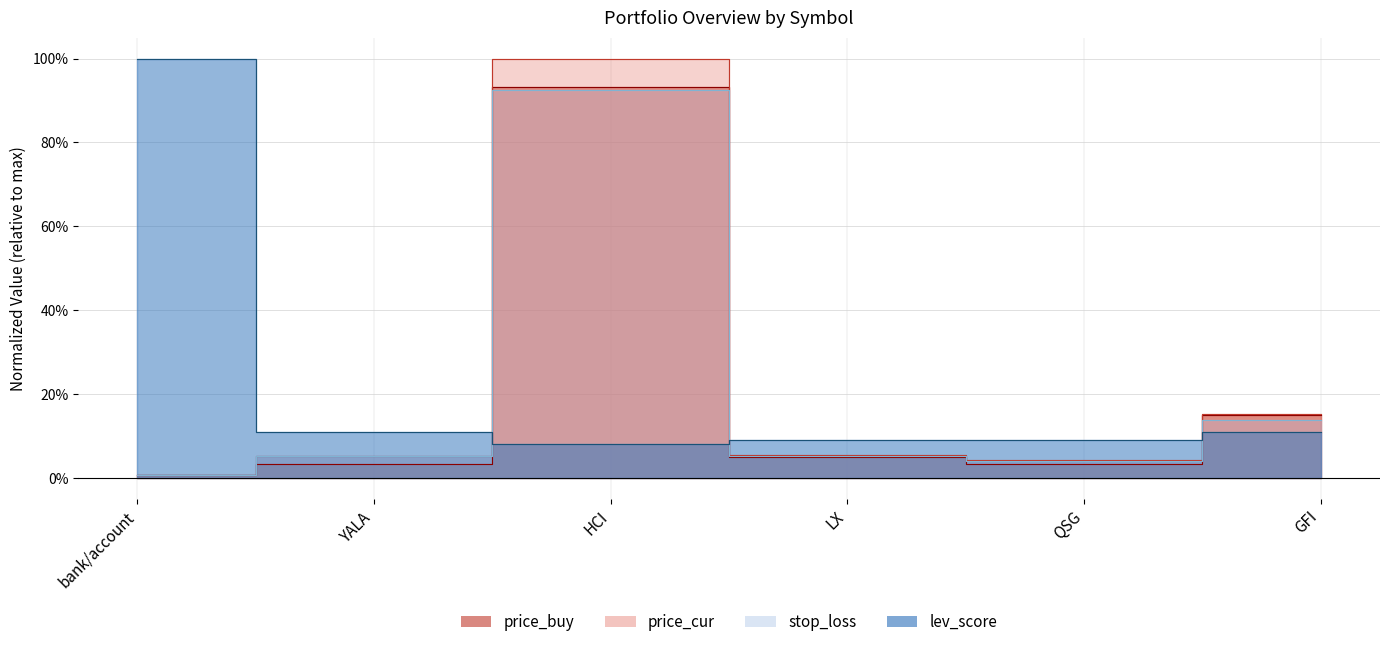

How many categories are shown in the chart?

6